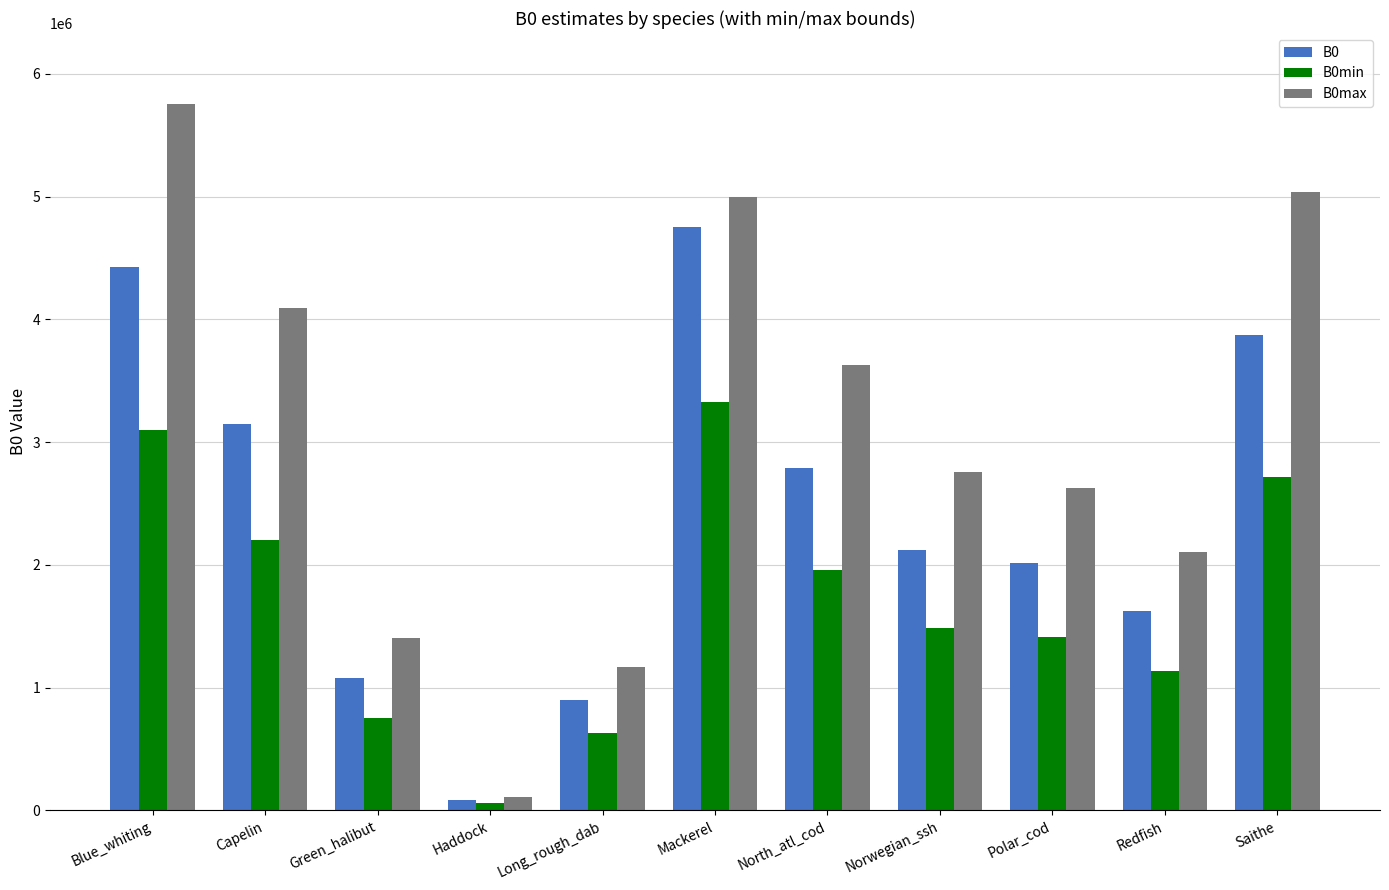

What is the label of the 6th bar from the right?

Mackerel